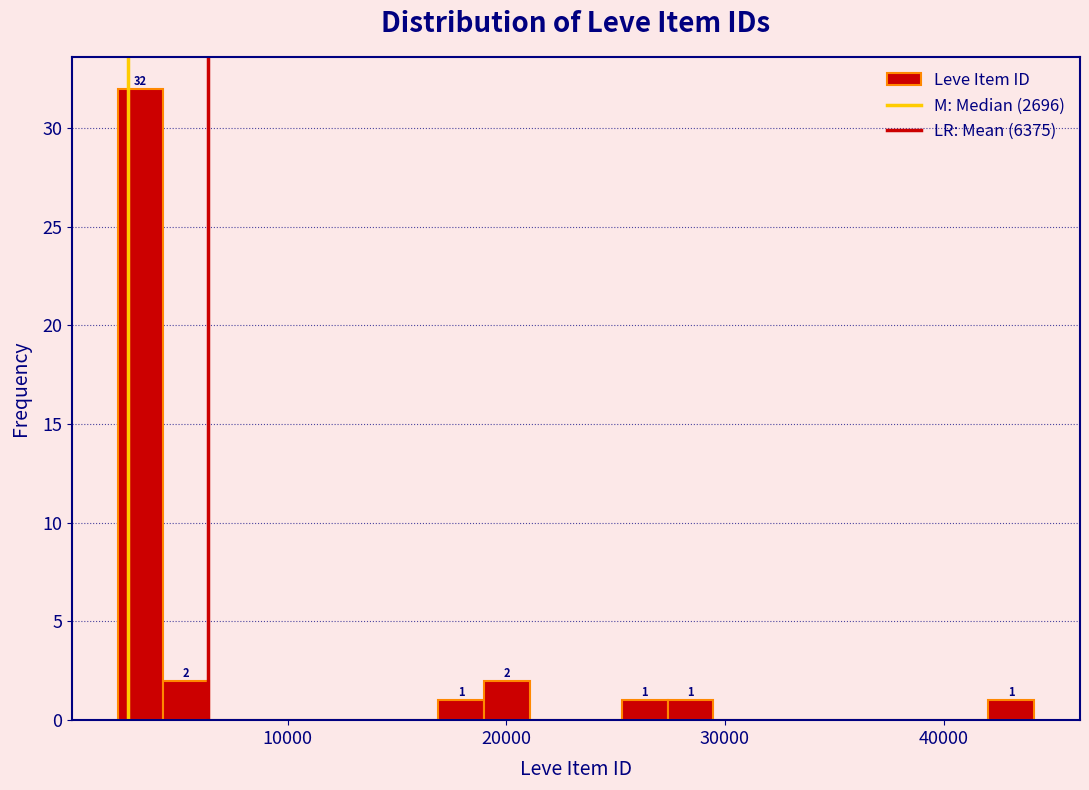

Around what value on the x-axis is the tallest bar? Give the approximate position of its centre, as read against the axis.

3000